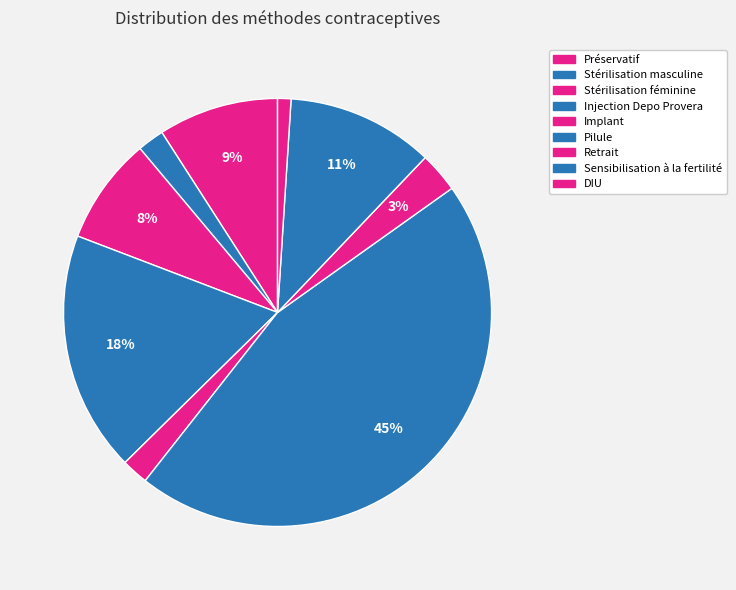

True or false: Stérilisation masculine accounts for 1% of the total.

False